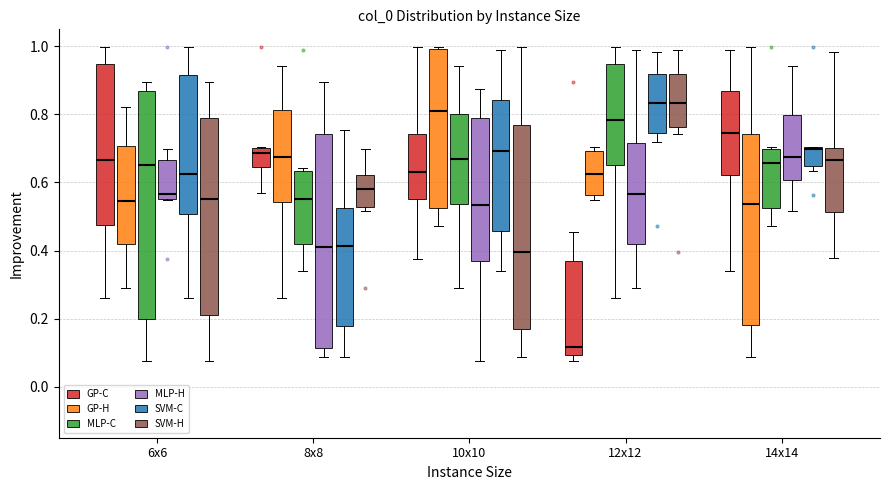

Comparing the boxes themselves (not the whiskers), which one is the tallest?

6x6 (MLP-C)